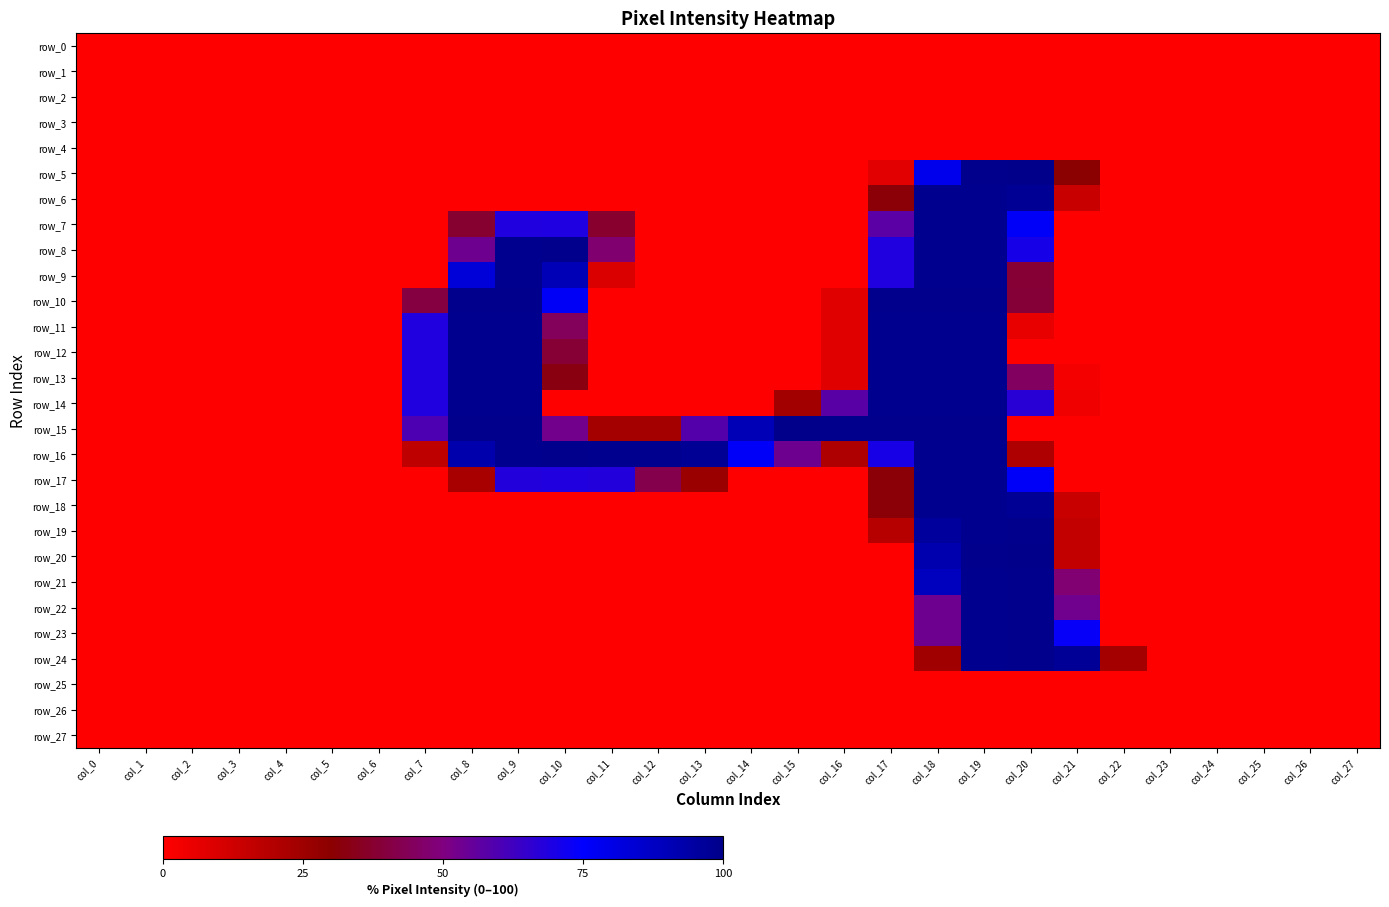

What is the average value of the row_9 series?

21.0